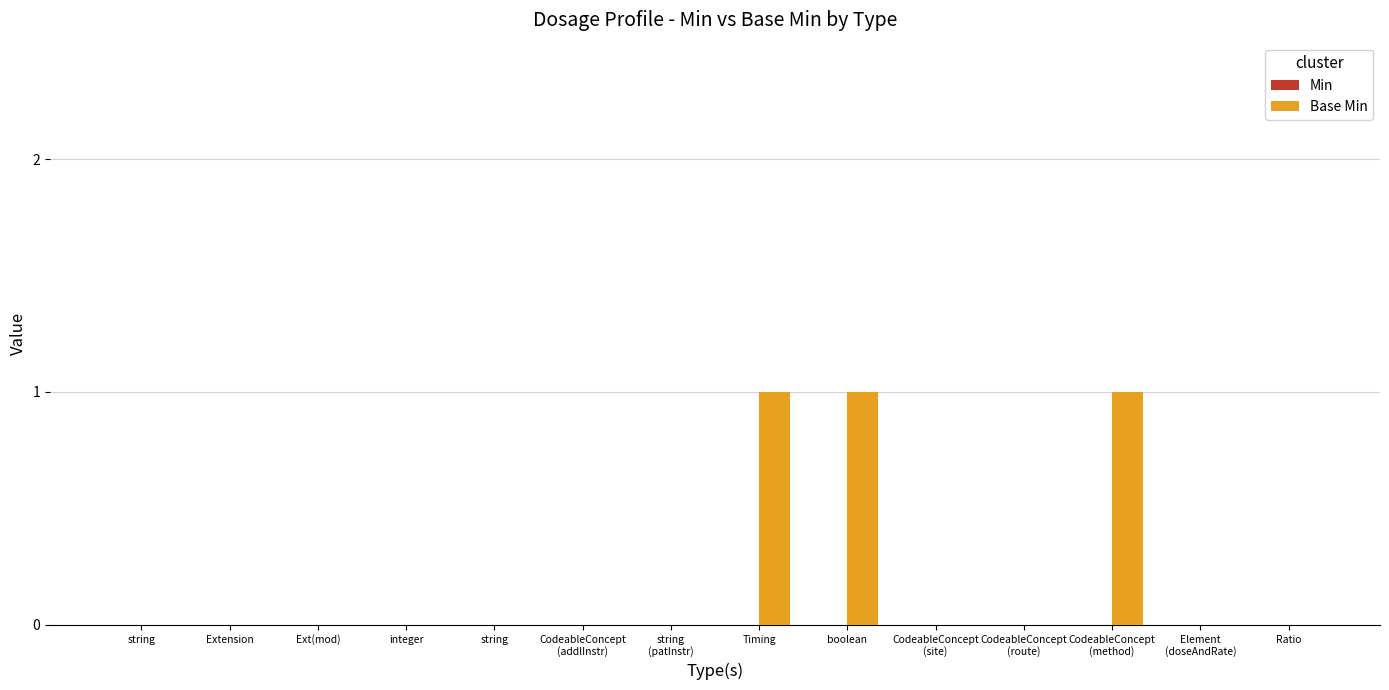

How many distinct data groups are displayed?

1